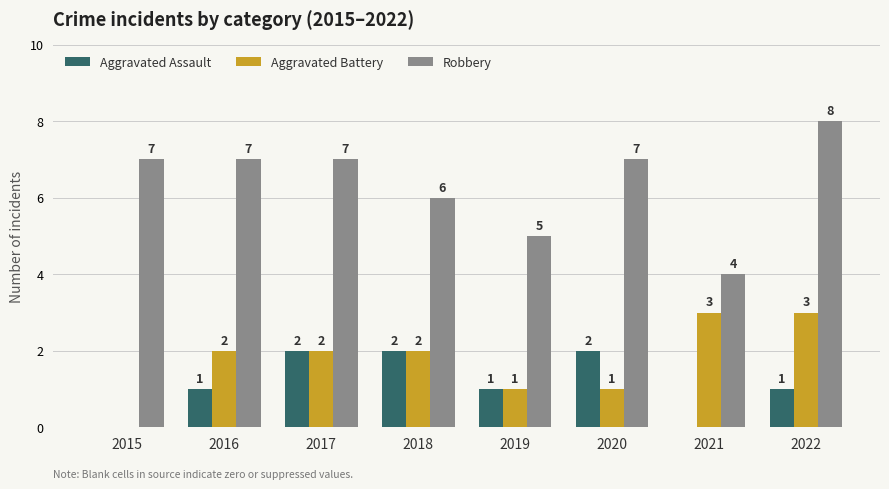

What is the total value across all series at 2019?

7